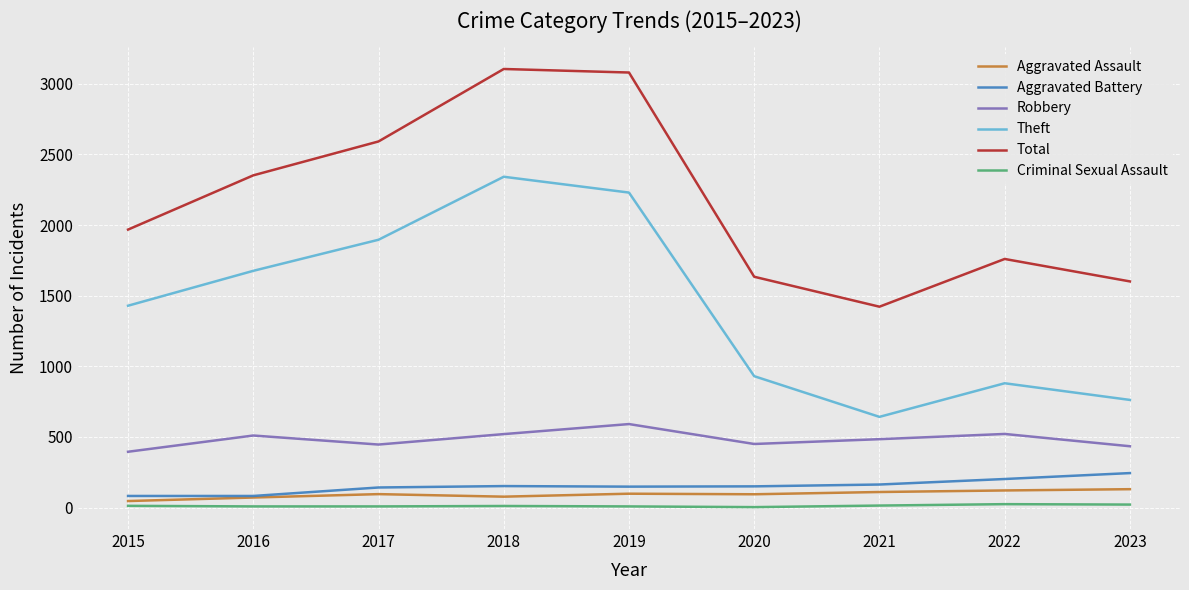

What is the spread (max minus min) of values at 2017?

2584